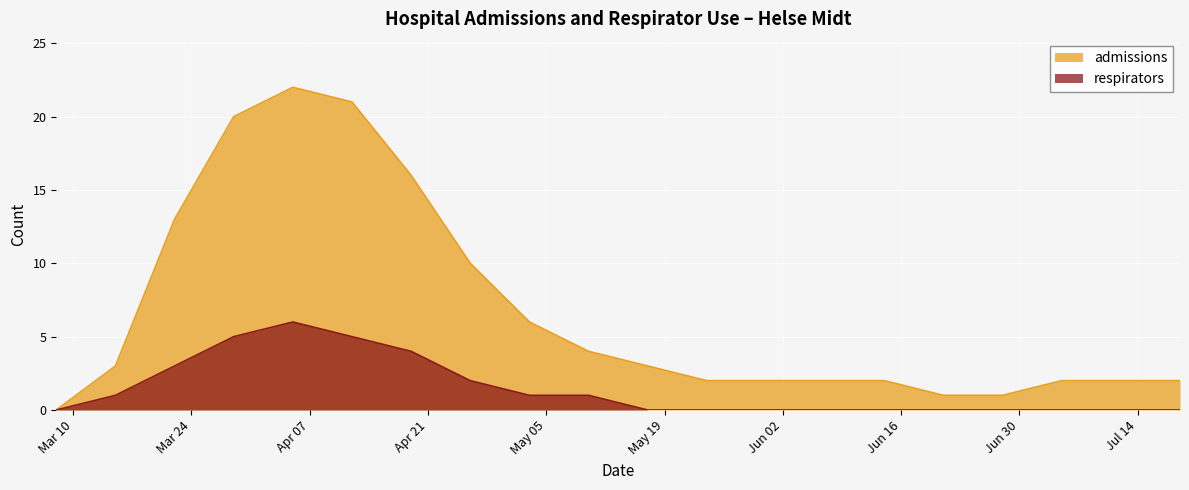

How many interior local peaks does the admissions series have?

1